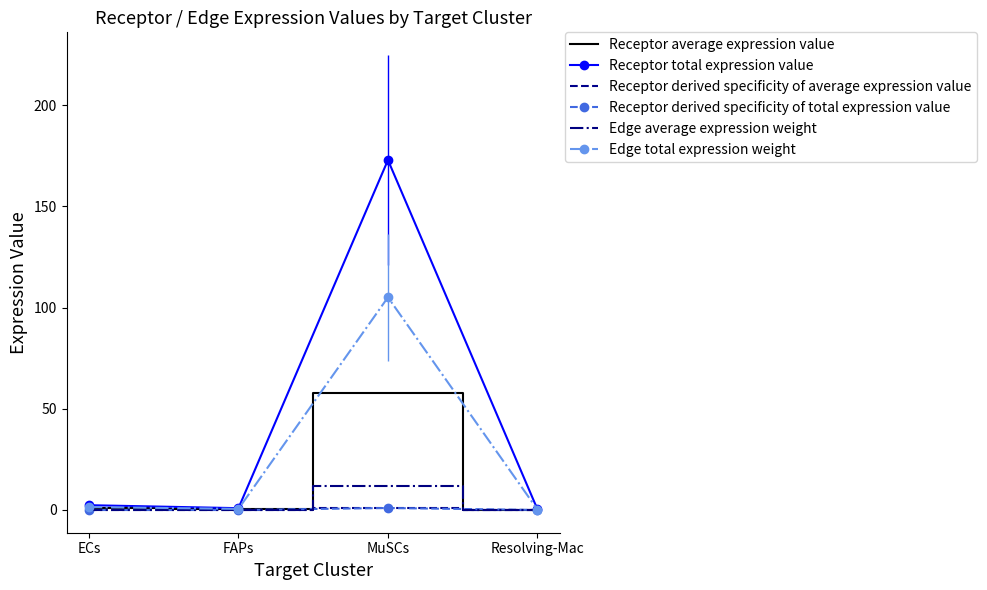

How many interior local valleys does the Receptor derived specificity of average expression value series have?

1